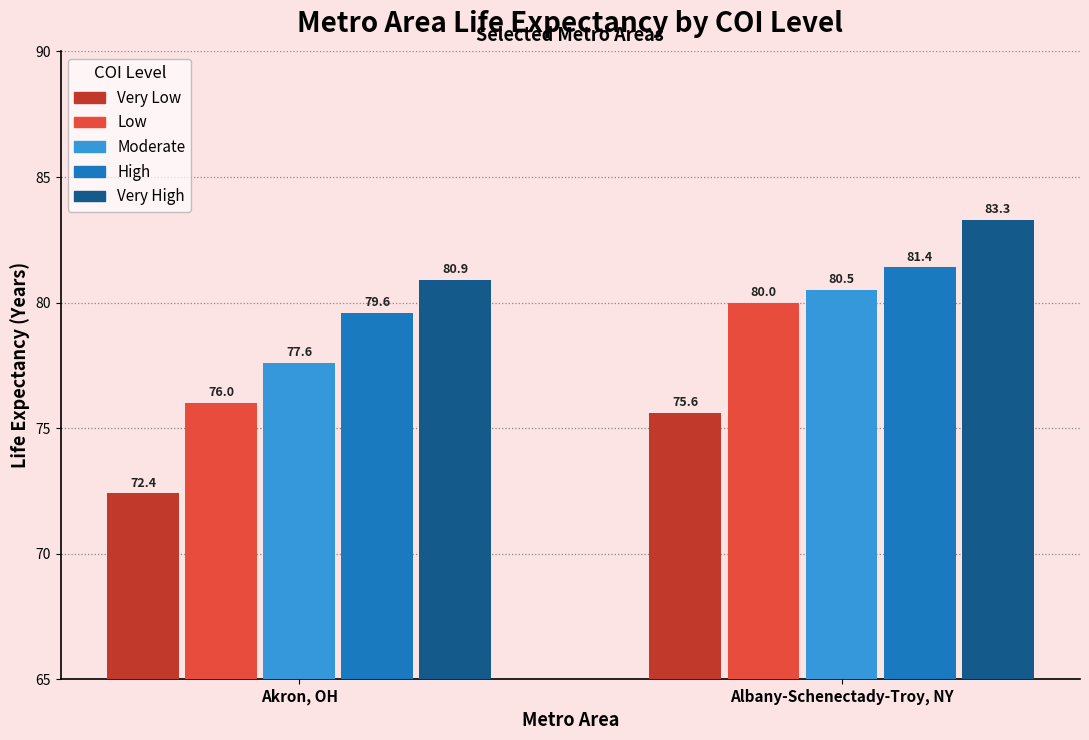

True or false: Very Low has a value of 75.6 at Albany-Schenectady-Troy, NY.

True